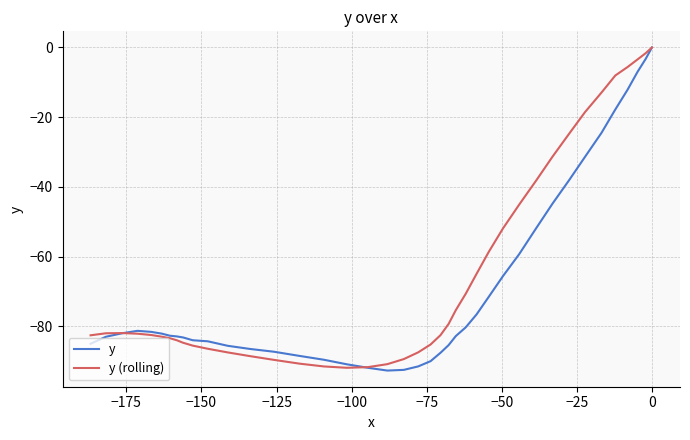

Reading left to right, what are all the values shown in this chart?

y: 0.0	-3.3	-7.0	-12.1	-17.8	-24.5	-31.4	-38.1	-44.8	-51.8	-59.3	-65.6	-71.5	-76.6	-80.3	-82.8	-85.4	-87.6	-90.0	-91.5	-92.5	-92.7	-91.9	-90.9	-89.6	-88.5	-87.3	-86.5	-85.6	-84.3	-84.0	-83.2	-82.9	-82.7	-82.1	-81.6	-81.3	-82.0	-83.0	-85.0
y (rolling): 0.0	-1.6	-3.4	-5.6	-8.0	-12.9	-18.6	-24.8	-31.3	-38.1	-45.1	-51.9	-58.6	-65.0	-70.7	-75.4	-79.3	-82.5	-85.2	-87.5	-89.4	-90.9	-91.7	-91.9	-91.5	-90.7	-89.6	-88.6	-87.5	-86.4	-85.5	-84.7	-84.0	-83.4	-83.0	-82.5	-82.1	-81.9	-82.0	-82.6